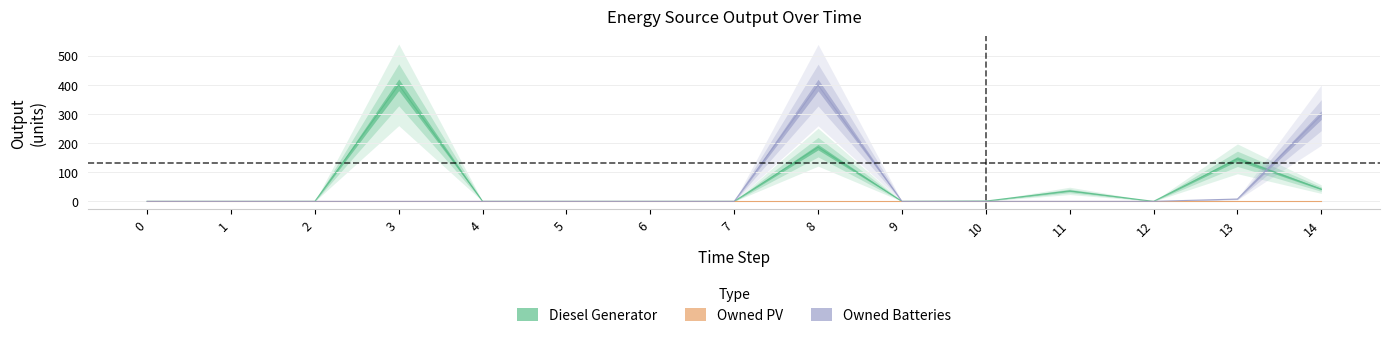

True or false: Owned Batteries has more than 0 interior local peaks.

True